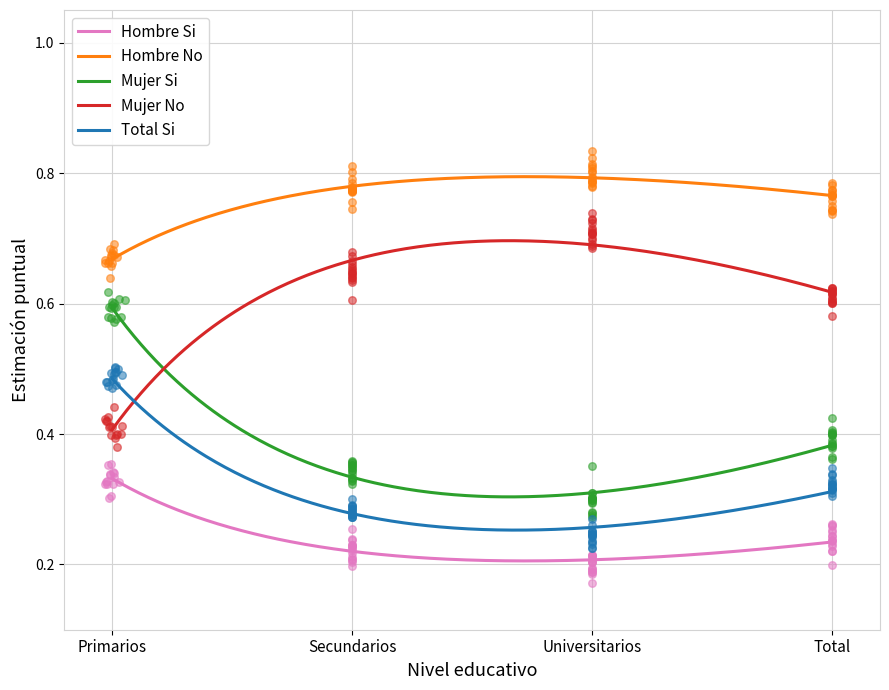

Which series has the widest spread of Y values?

Mujer Si